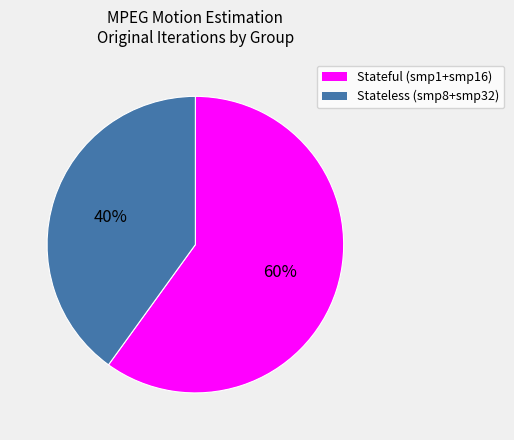

To the nearest percent, what is the average slice percentage?

50%